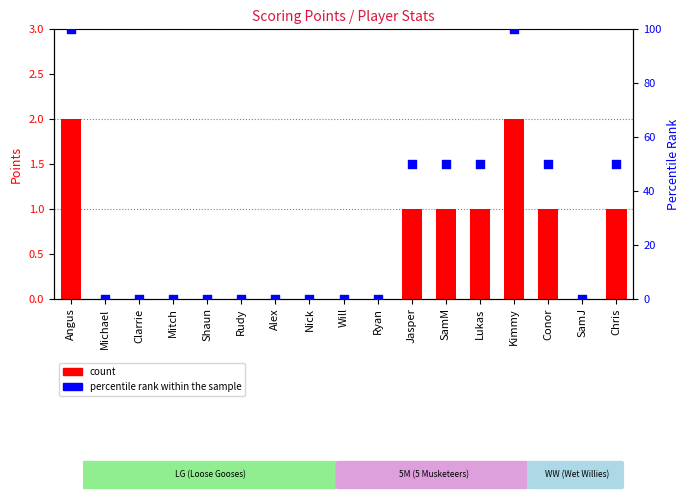

Which series has the largest Y range (max minus min)?

percentile rank within the sample